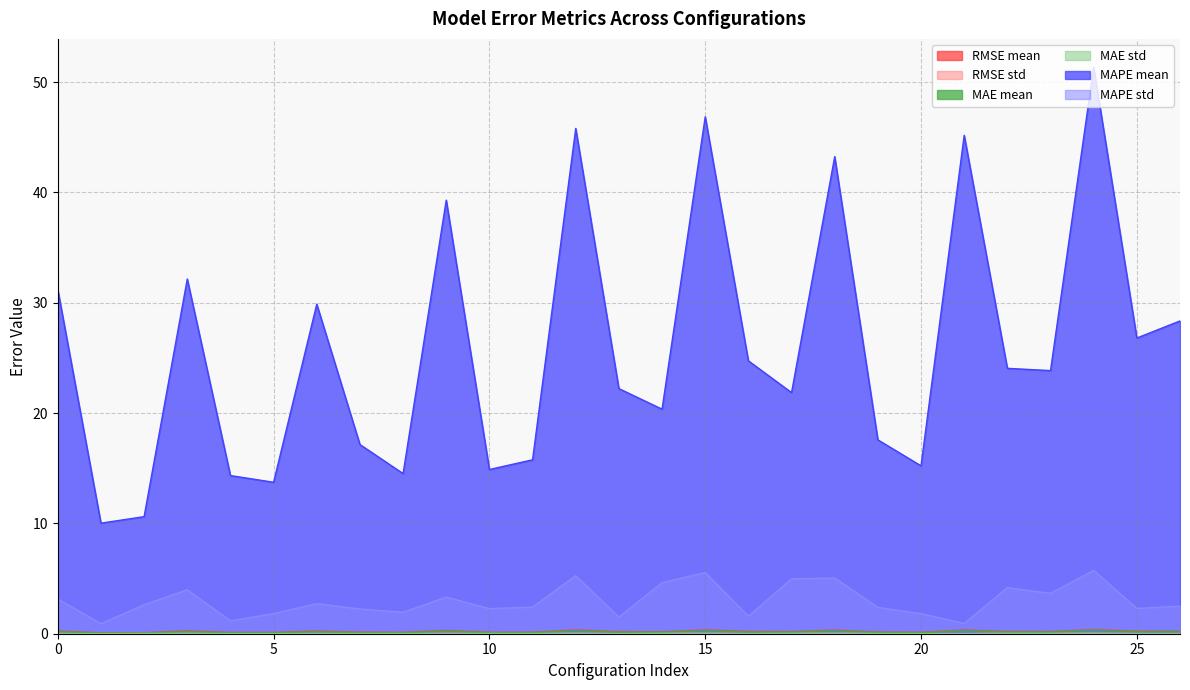

What is the difference between the maximum and minimum values in the MAE mean series?

0.3